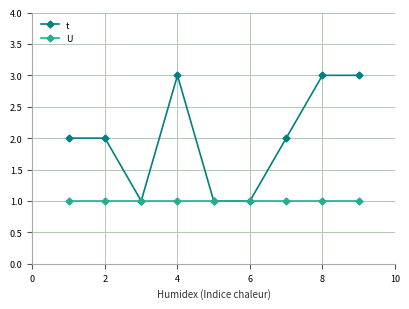

What is the highest value of the t series?

3